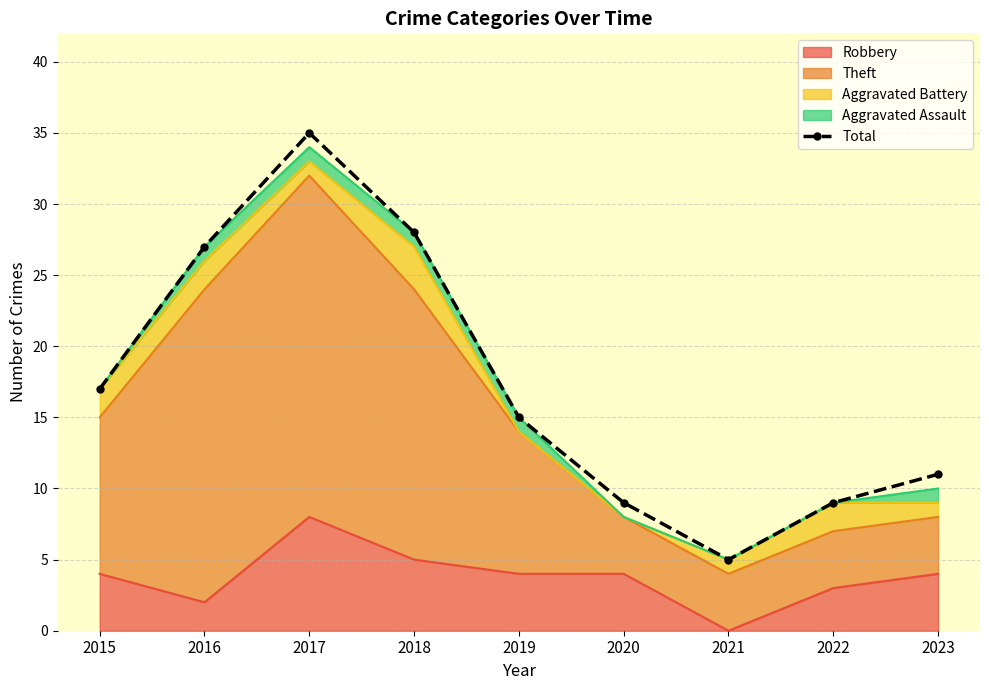

Reading left to right, extract all data points from this chart.

2015=17	2016=27	2017=35	2018=28	2019=15	2020=9	2021=5	2022=9	2023=11